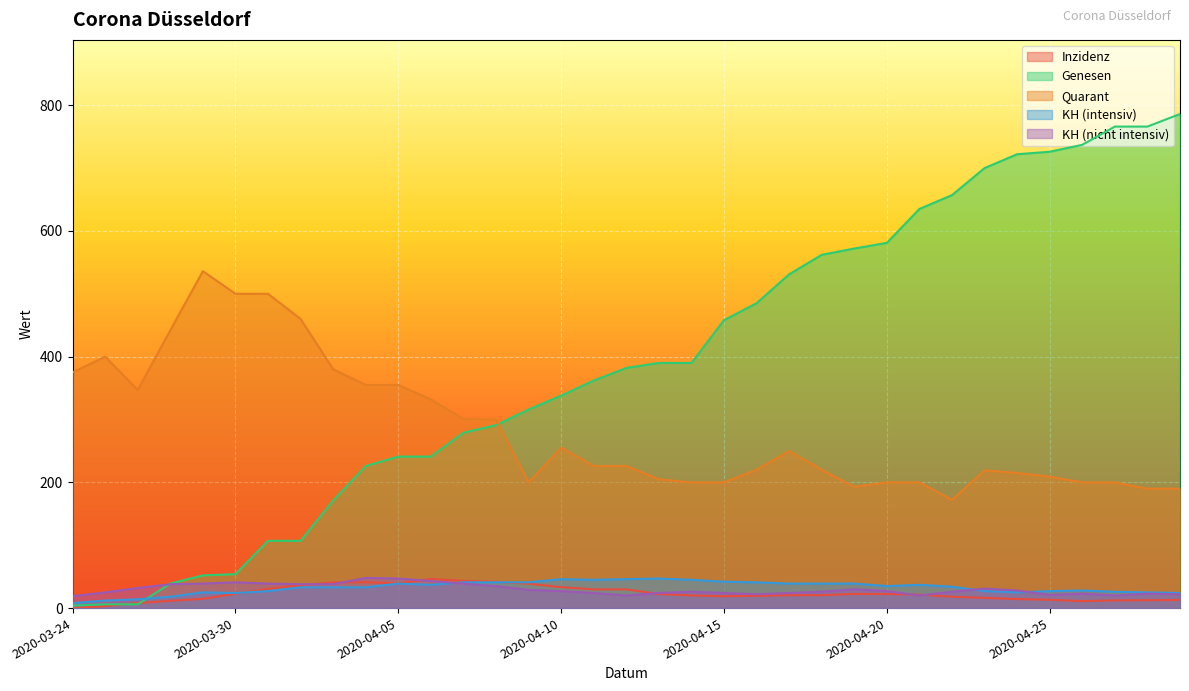

What is the sum of all Genesen values?

13686.0